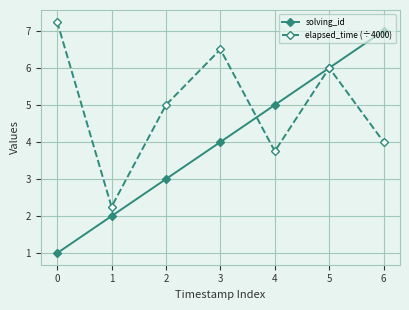

Is the value of elapsed_time (÷4000) at 1 greater than the value of solving_id at 5?

No